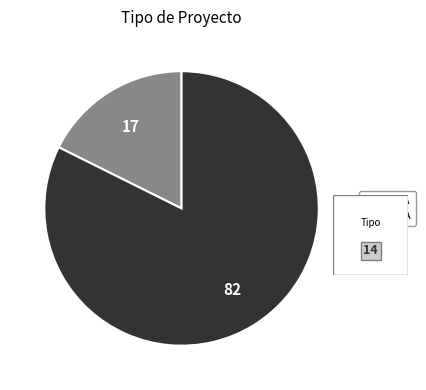

Which slice is the smallest?

EIA